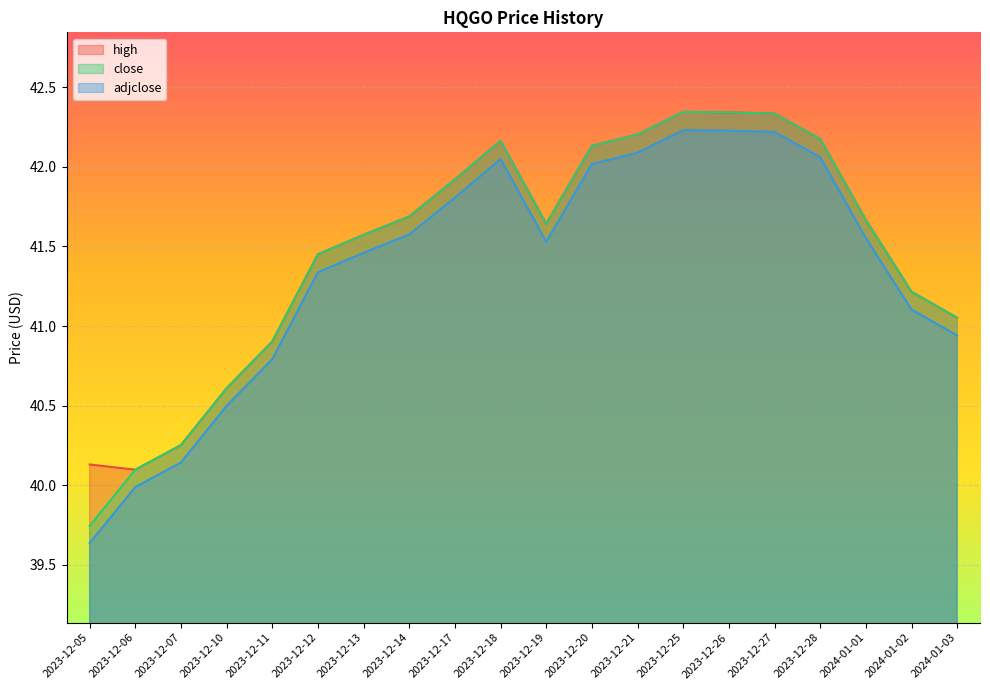

Reading left to right, what are all the values shown in this chart?

high: 40.1	40.1	40.3	40.6	40.9	41.5	41.6	41.7	41.9	42.2	41.6	42.1	42.2	42.3	42.3	42.3	42.2	41.7	41.2	41.1
close: 39.7	40.1	40.3	40.6	40.9	41.5	41.6	41.7	41.9	42.2	41.6	42.1	42.2	42.3	42.3	42.3	42.2	41.7	41.2	41.1
adjclose: 39.6	40.0	40.1	40.5	40.8	41.3	41.5	41.6	41.8	42.0	41.5	42.0	42.1	42.2	42.2	42.2	42.1	41.6	41.1	40.9